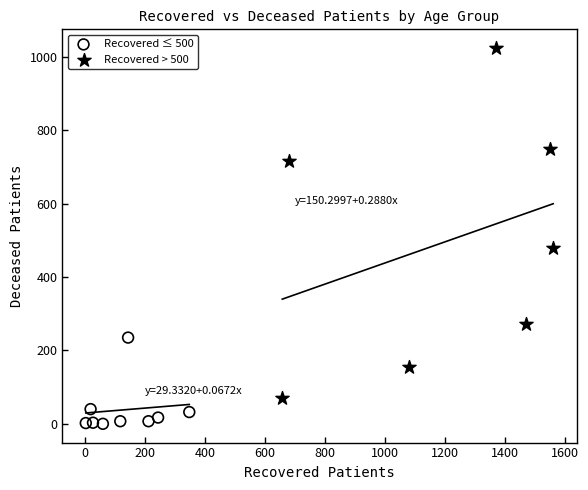

Which series reaches the maximum Y coordinate?

Recovered > 500